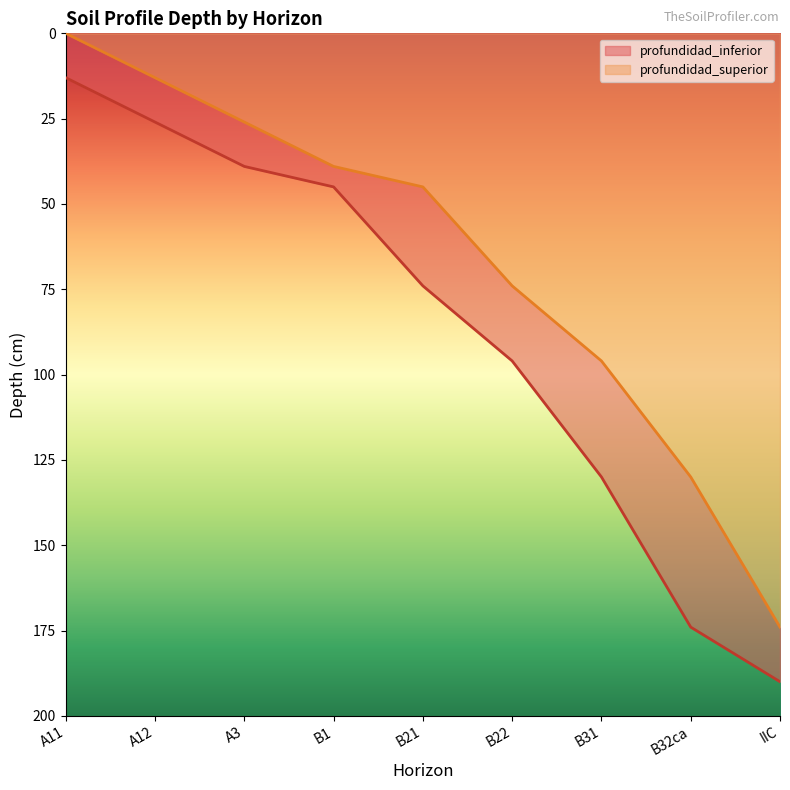

Which series has the largest total across all categories?

profundidad_inferior